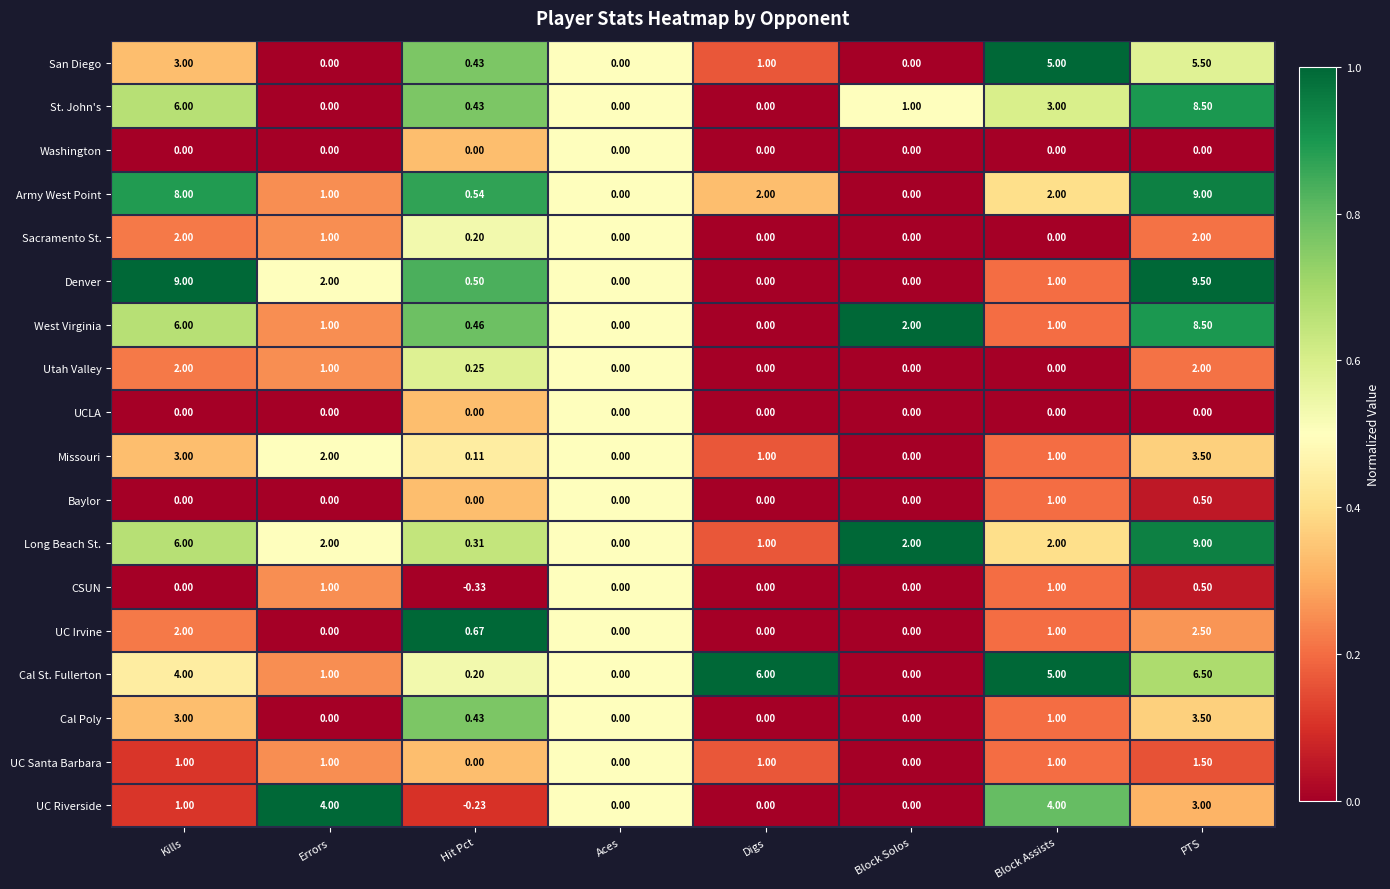

How many series are shown in this chart?

18